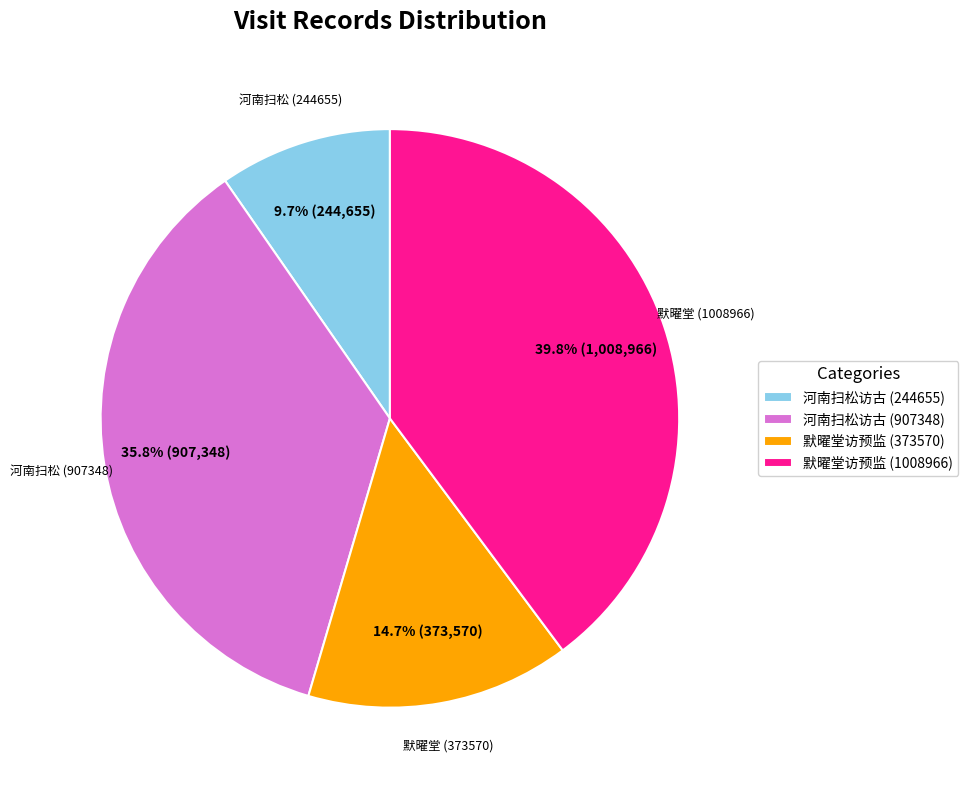

Approximately how many times larger is the value at 默曜堂访预监 (373570) compared to 河南扫松访古 (244655)?

1.5